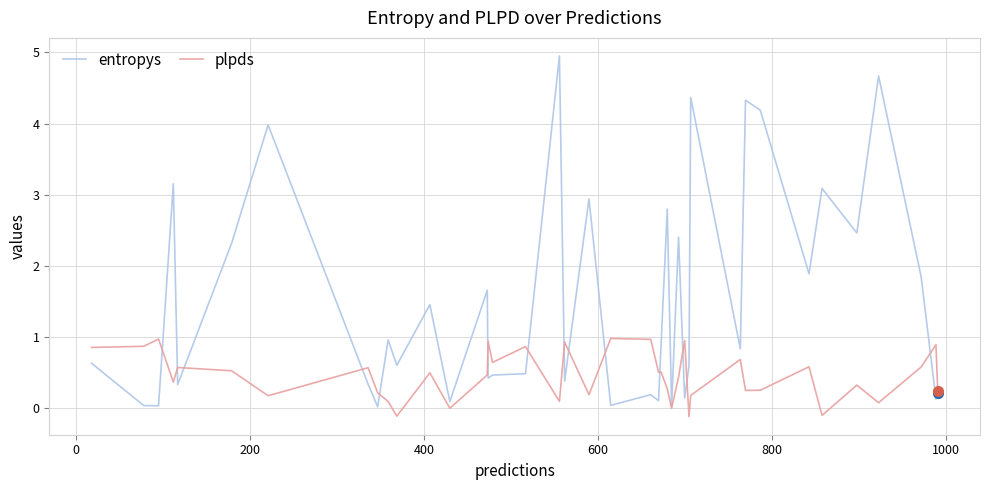

At how many categories does at least one series exceed 0?

40